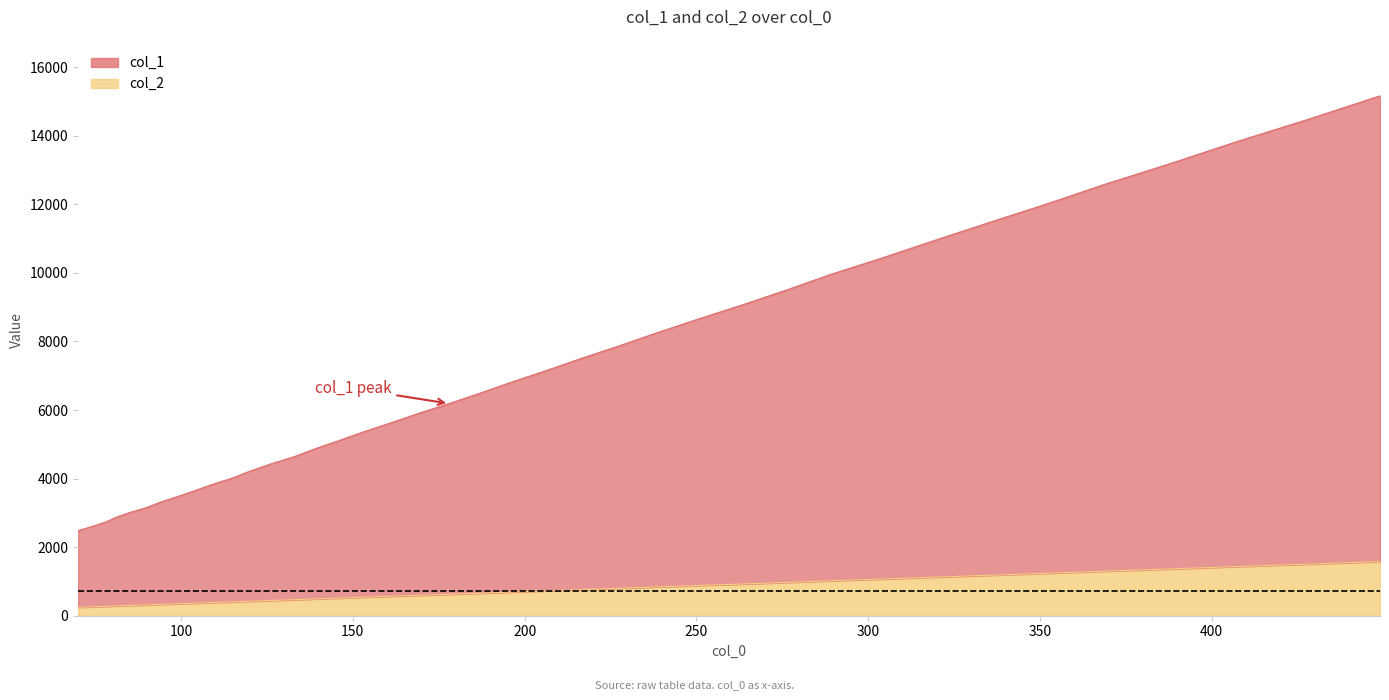

What is the lowest value of the col_1 series?

2480